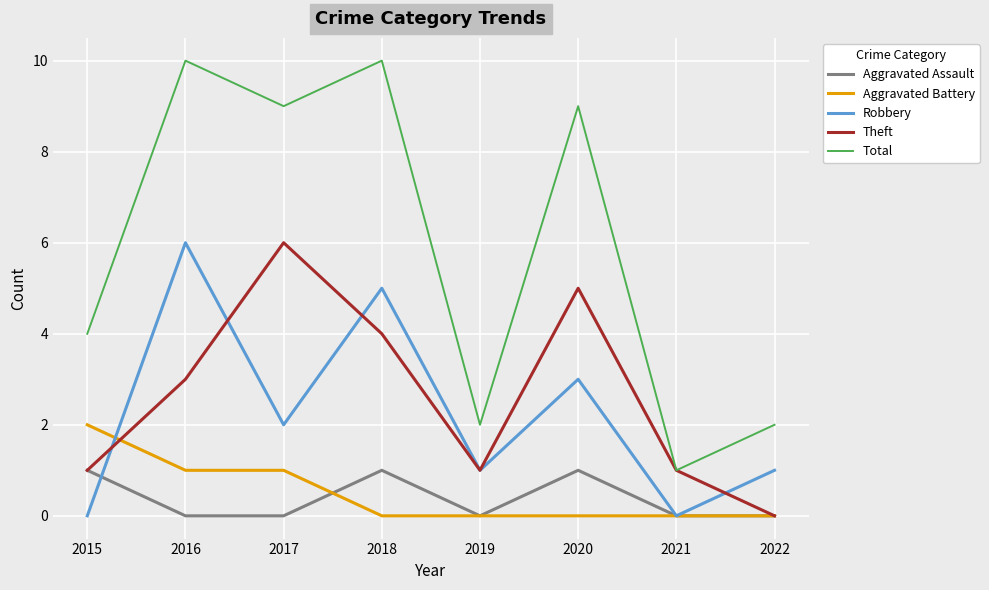

What is the highest value of the Robbery series?

6